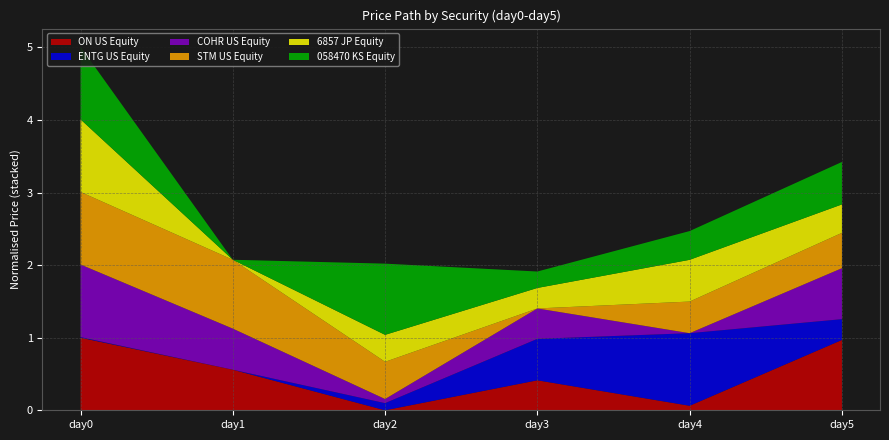

Which category has the highest value across all series?

day0